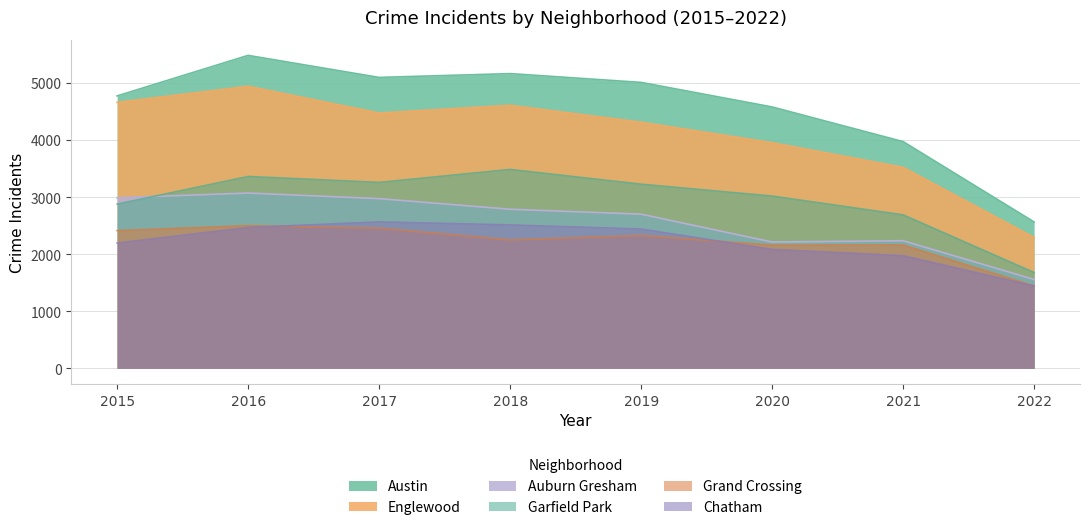

Which series has the widest spread of values?

Austin